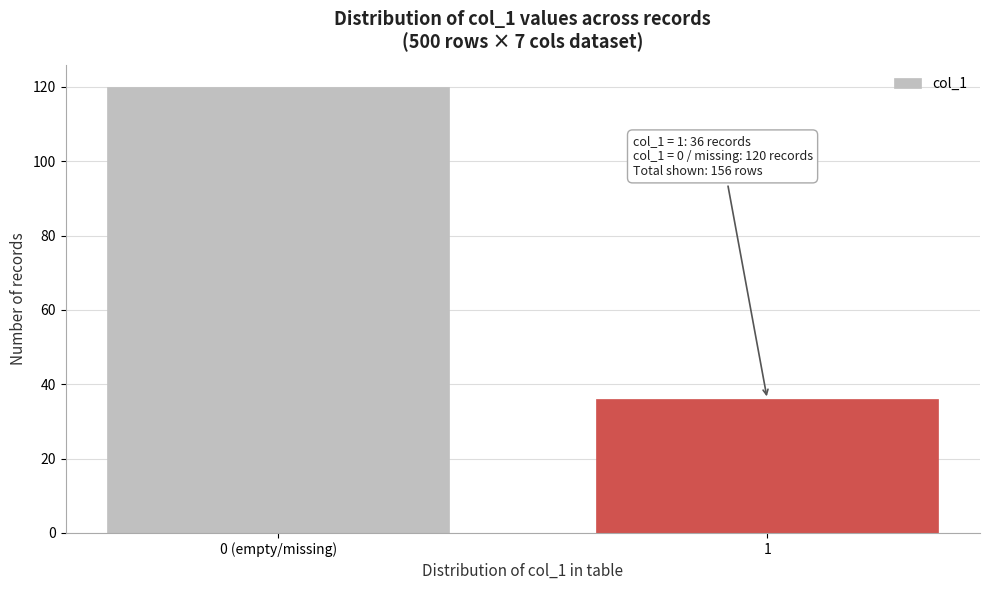

Reading left to right, what are all the values shown in this chart?

0 (empty/missing)=120	1=36